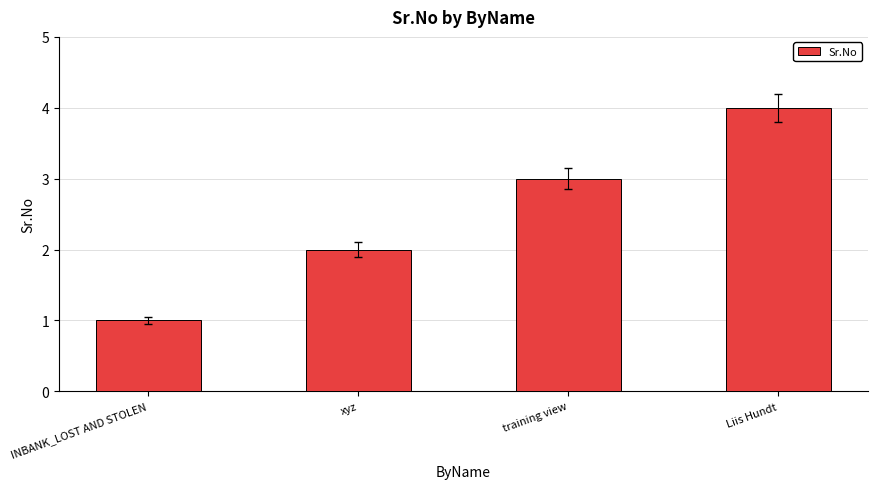

What is the difference between the second highest and minimum values?

2